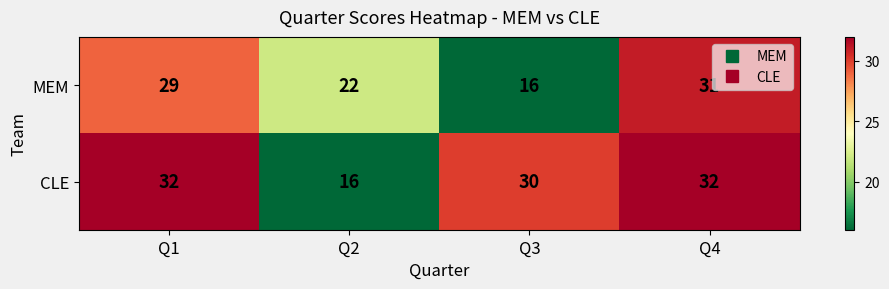

Reading left to right, what are all the values shown in this chart?

MEM: Q1=29	Q2=22	Q3=16	Q4=31
CLE: Q1=32	Q2=16	Q3=30	Q4=32